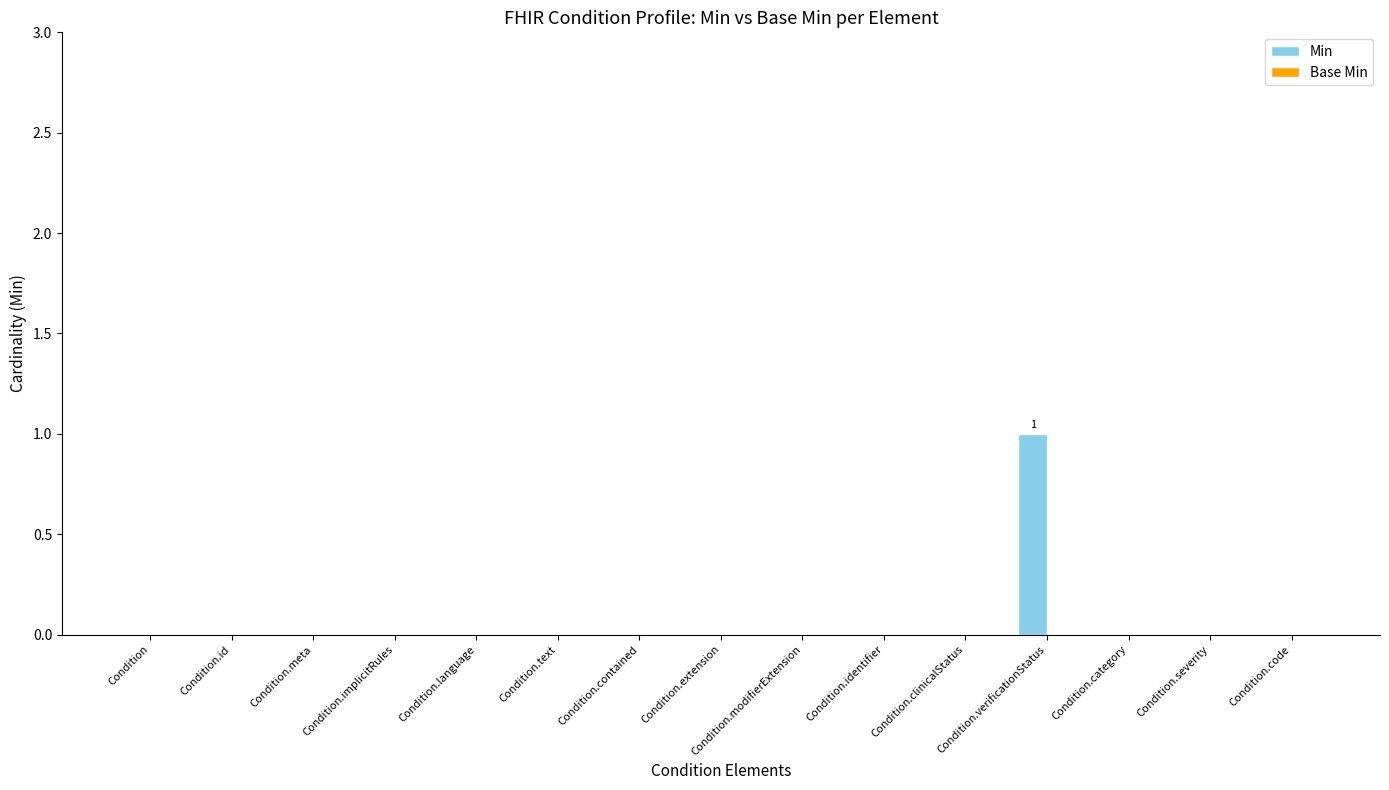

Is it true that the value at Condition.identifier is -1?

False